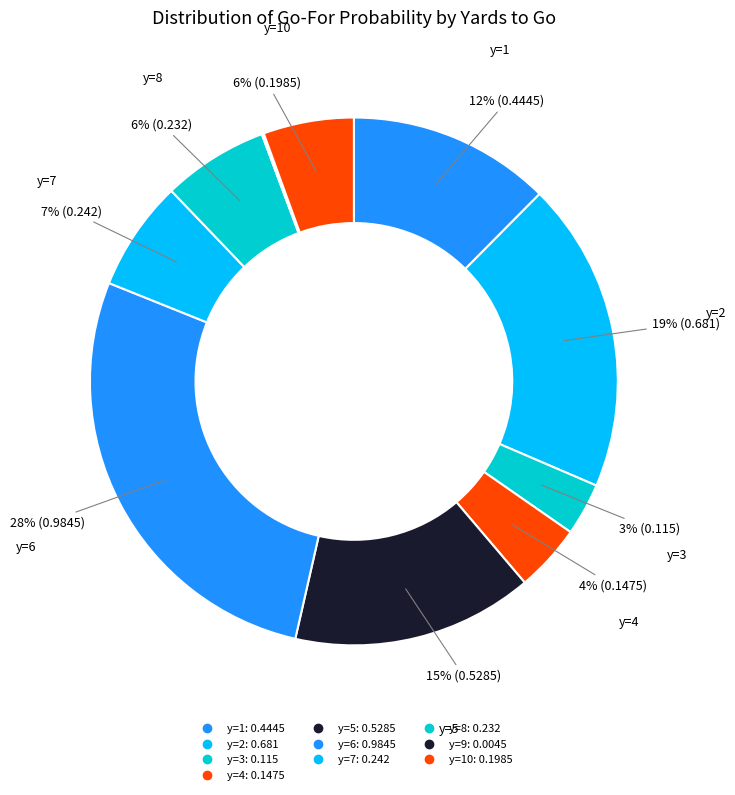

Is there a majority slice in this chart?

No